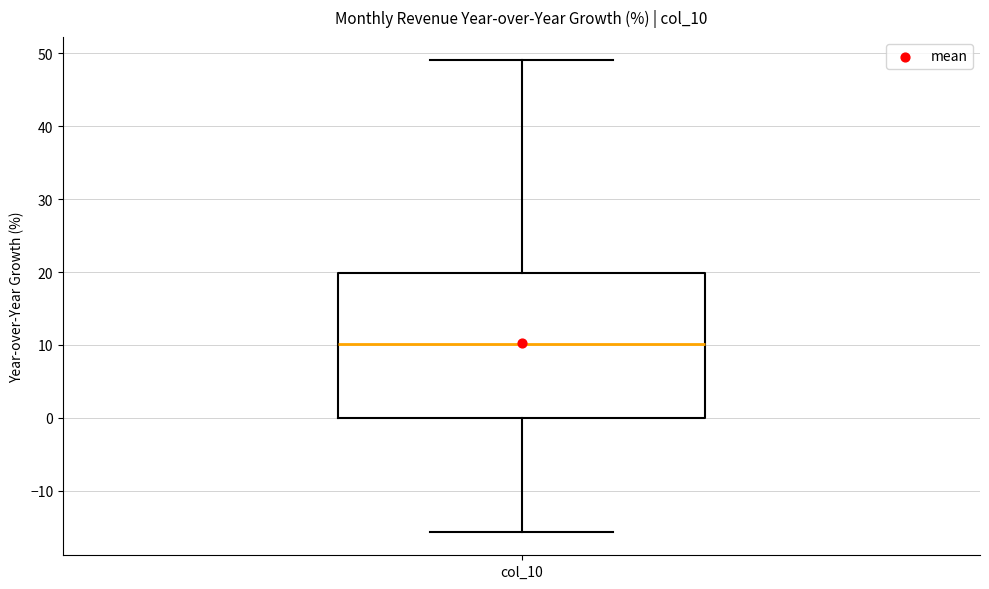

Transcribe this box plot: give where the median line is, the range the box spans, and where the two whiskers end, as read against the y-axis. The values are not printed on the chart, so give them approximately, as read against the axis.

median 10, box 0 to 20, whiskers -16 to 49